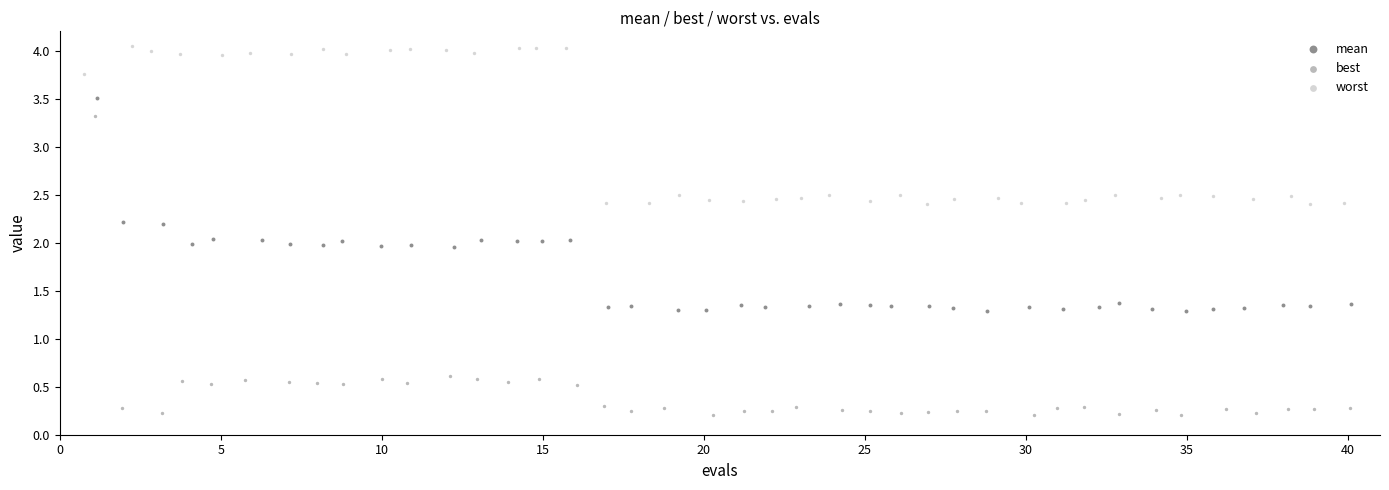

What are all the series names shown in the legend?

mean, best, worst